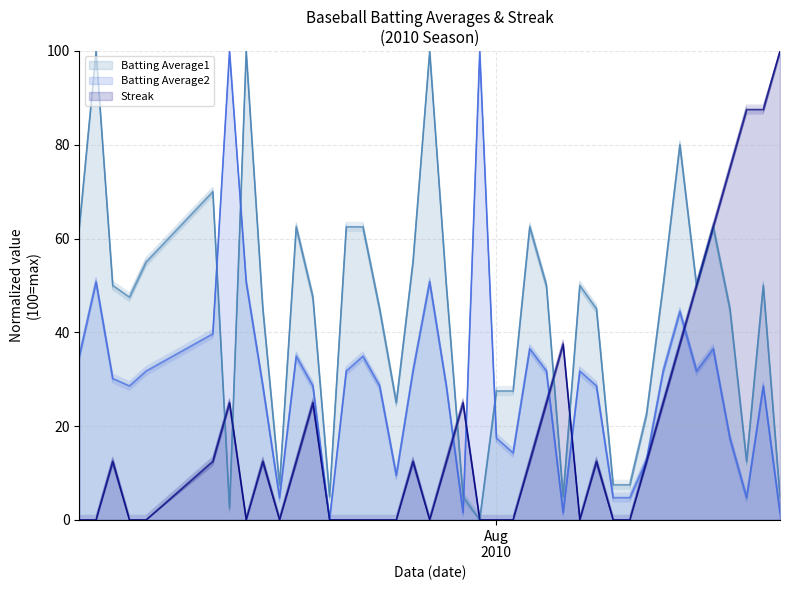

How many values in the Streak series are below 12?

18